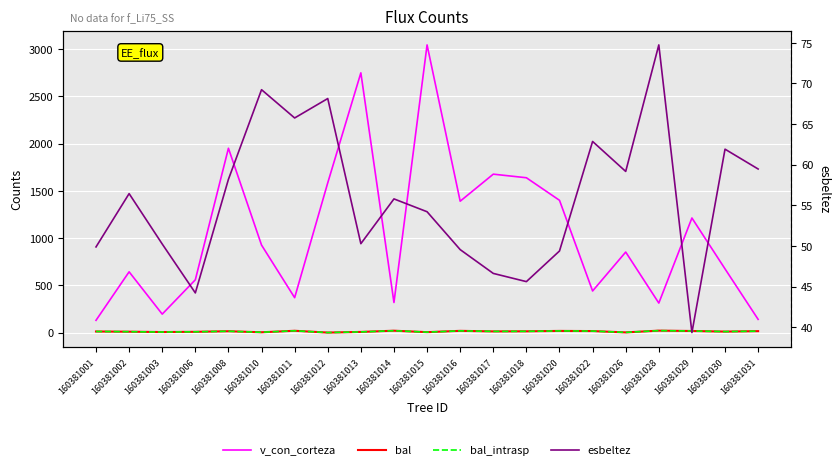

True or false: bal_intrasp has more than 1 points higher than both neighbors.

True